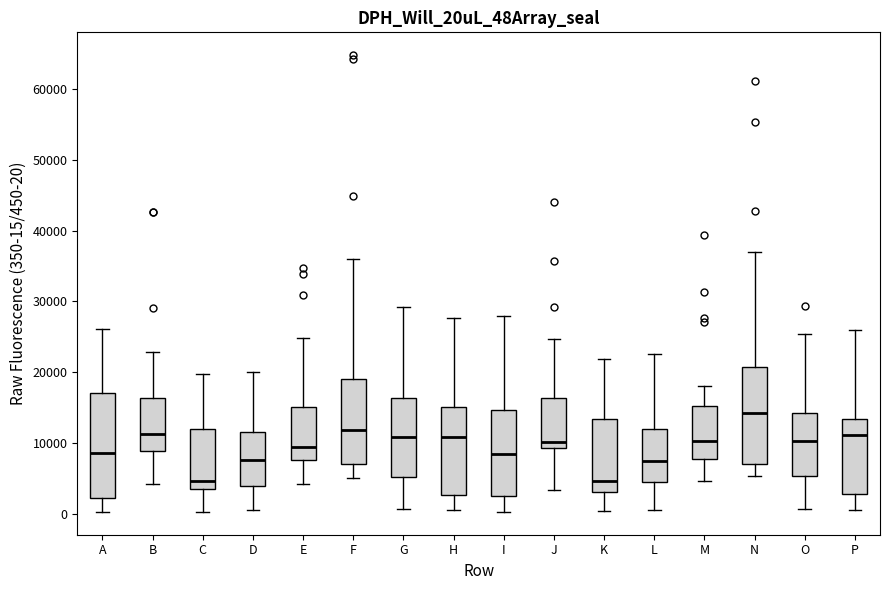

Reading left to right, read every box against the y-axis: the position of its median line, the range the box covers, and the ends of its whiskers. The values are not printed on the chart, so give them approximately, as read against the axis.

A: median 9000, box 2000 to 17000, whiskers 0 to 26000
B: median 11000, box 9000 to 16000, whiskers 4000 to 23000
C: median 5000, box 3000 to 12000, whiskers 0 to 20000
D: median 8000, box 4000 to 11000, whiskers 1000 to 20000
E: median 9000, box 8000 to 15000, whiskers 4000 to 25000
F: median 12000, box 7000 to 19000, whiskers 5000 to 36000
G: median 11000, box 5000 to 16000, whiskers 1000 to 29000
H: median 11000, box 3000 to 15000, whiskers 1000 to 28000
I: median 8000, box 3000 to 15000, whiskers 0 to 28000
J: median 10000, box 9000 to 16000, whiskers 3000 to 25000
K: median 5000, box 3000 to 13000, whiskers 0 to 22000
L: median 7000, box 5000 to 12000, whiskers 1000 to 23000
M: median 10000, box 8000 to 15000, whiskers 5000 to 18000
N: median 14000, box 7000 to 21000, whiskers 5000 to 37000
O: median 10000, box 5000 to 14000, whiskers 1000 to 25000
P: median 11000, box 3000 to 13000, whiskers 1000 to 26000